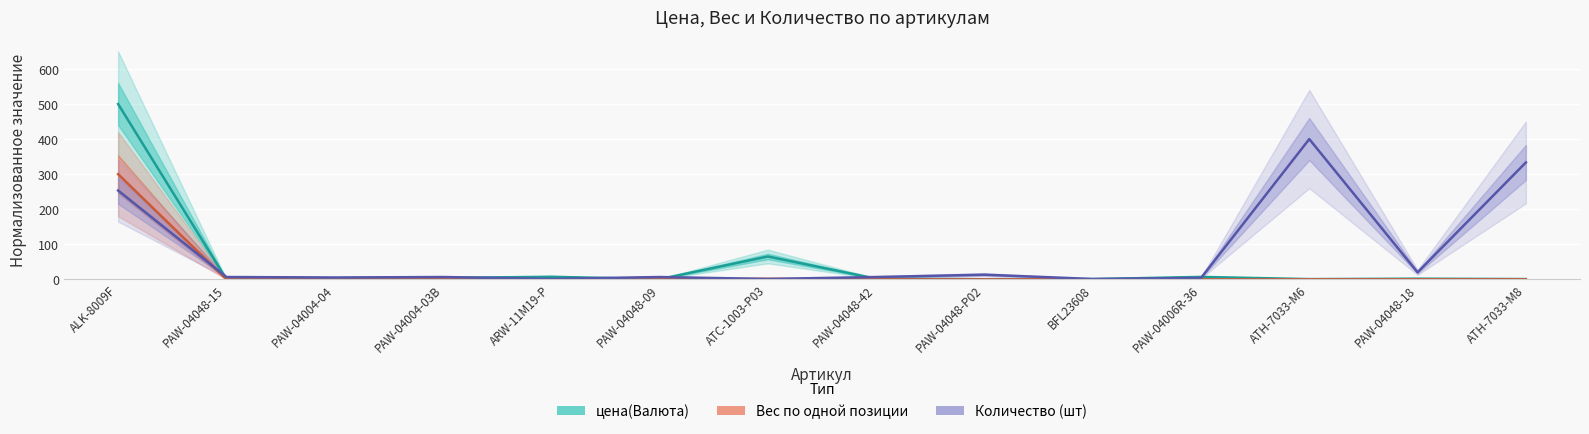

How many series are shown in this chart?

3